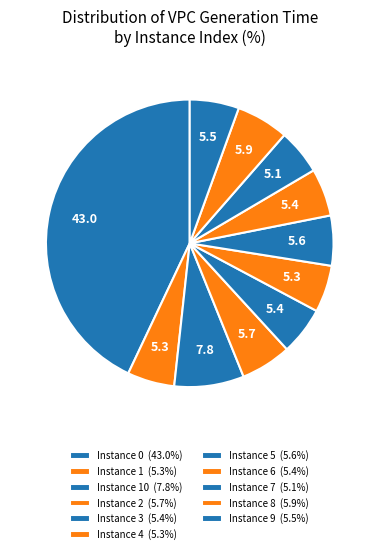

Rank the categories by value from lowest to highest.

7, 4, 1, 6, 3, 9, 5, 2, 8, 10, 0